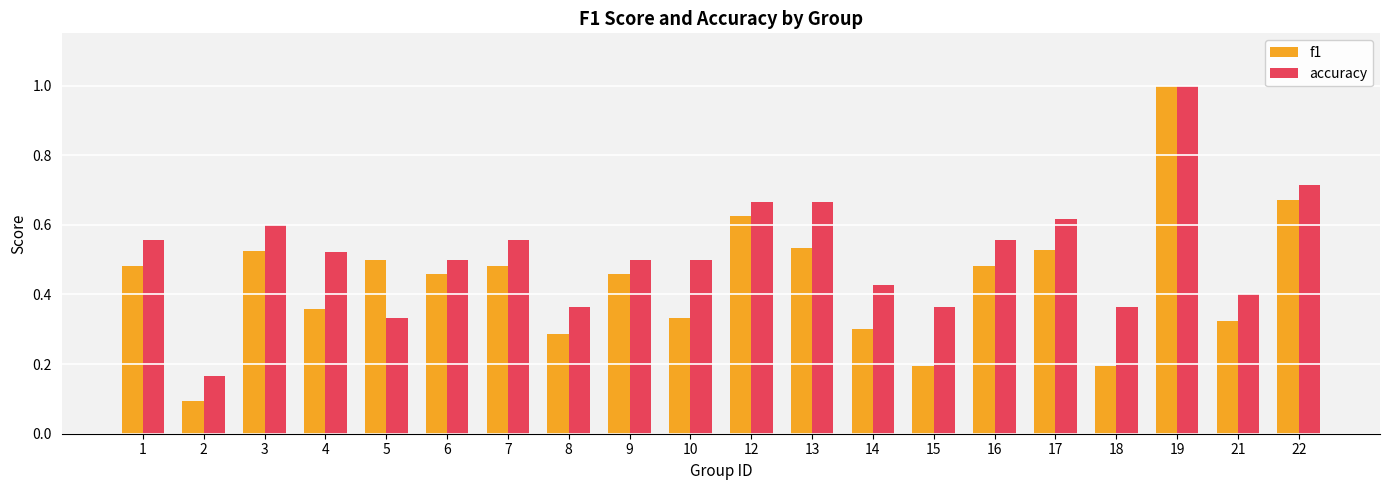

How many f1 values are between 0 and 1?

20